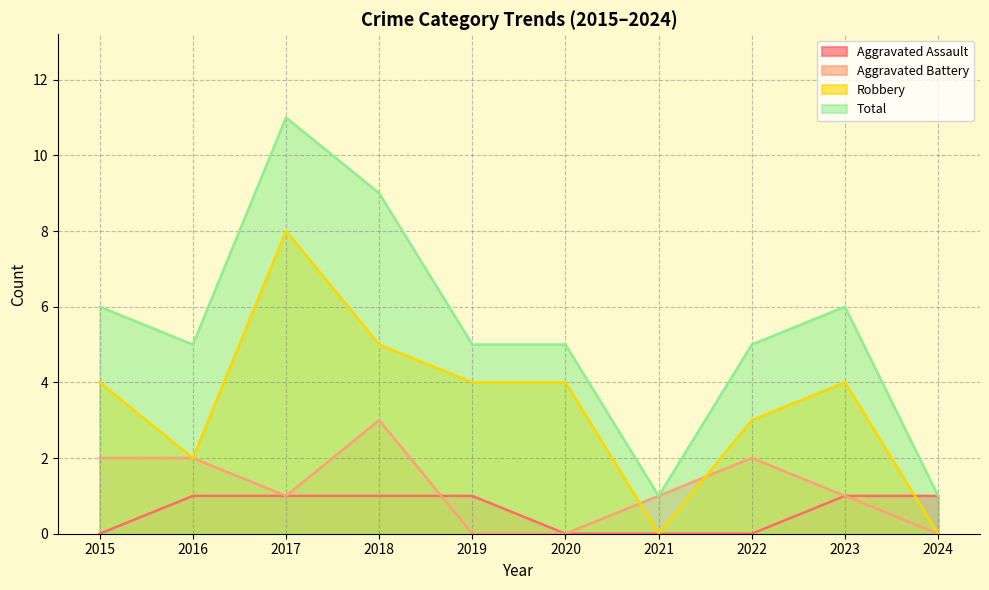

How many distinct data groups are displayed?

4